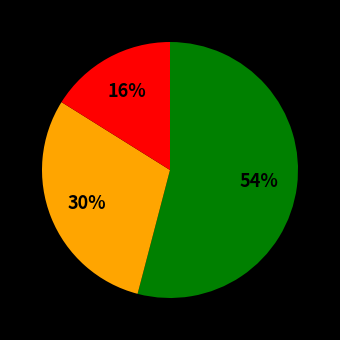

To the nearest percent, what is the difference between the largest and smallest slice percentages?

38%